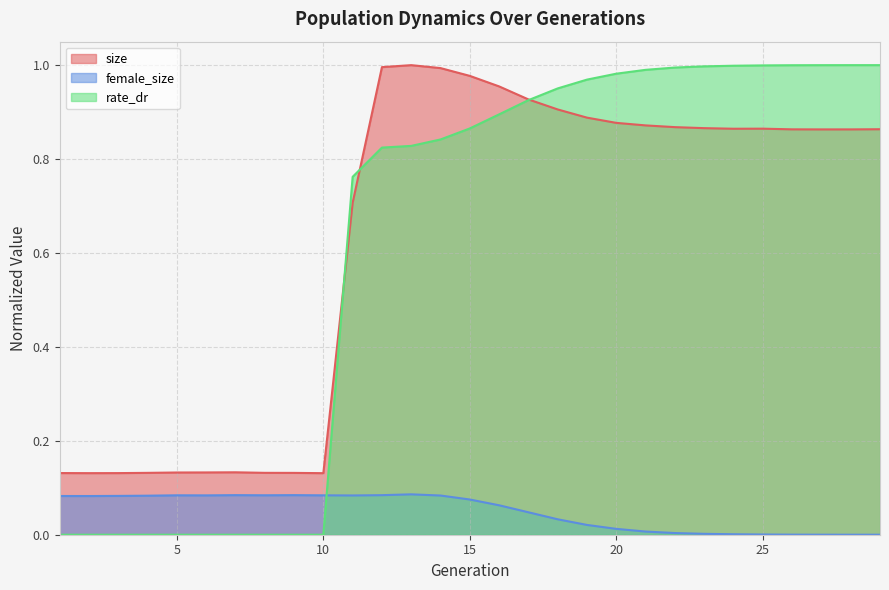

Which series has the largest range (max minus min)?

rate_dr